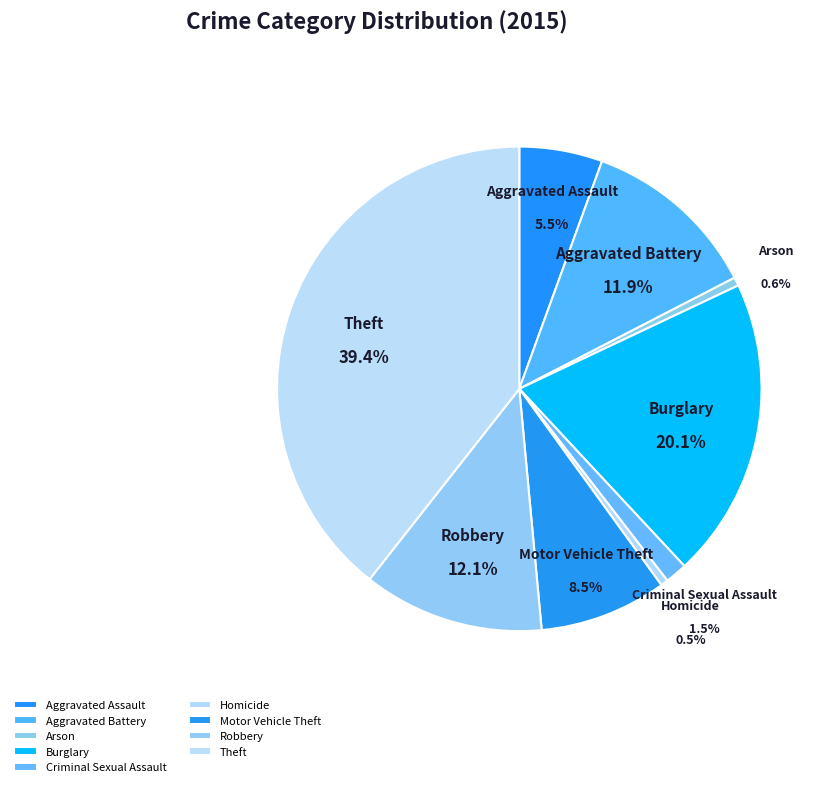

What is the largest slice in the pie chart?

Theft